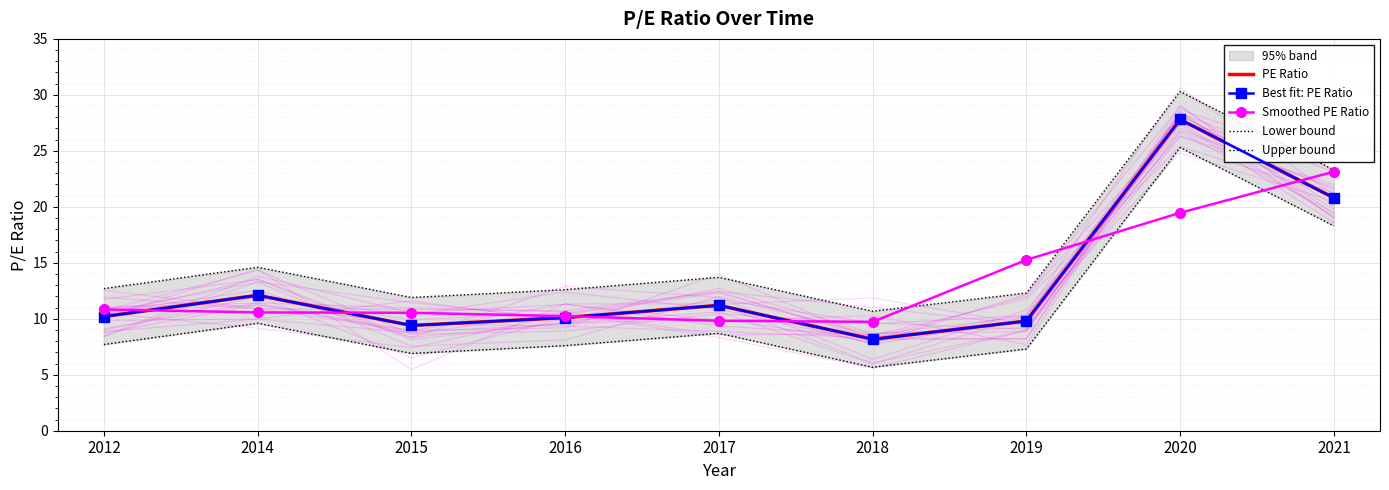

The Upper bound series shows 12.7 at 2012. True or false?

True